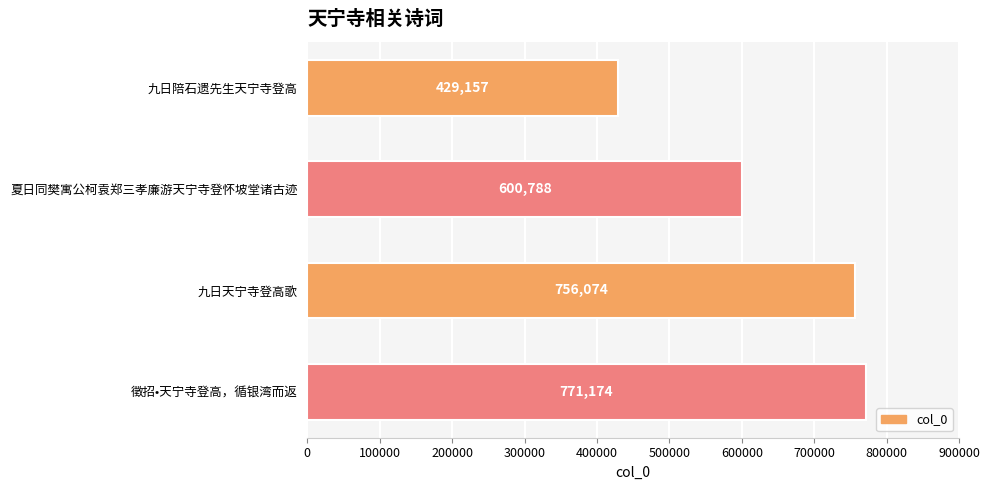

Is it true that the value at 九日天宁寺登高歌 is 756074?

True